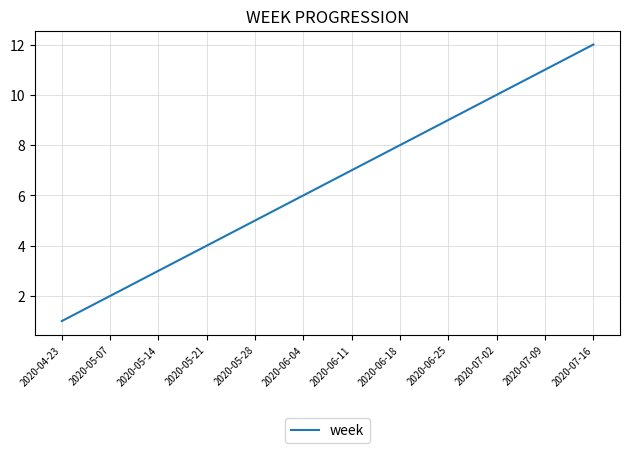

How many lines are shown in the chart?

1